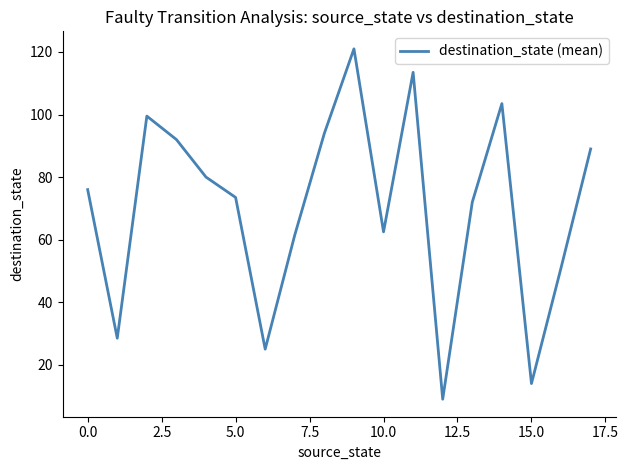

What is the maximum value shown in the chart?

121.0